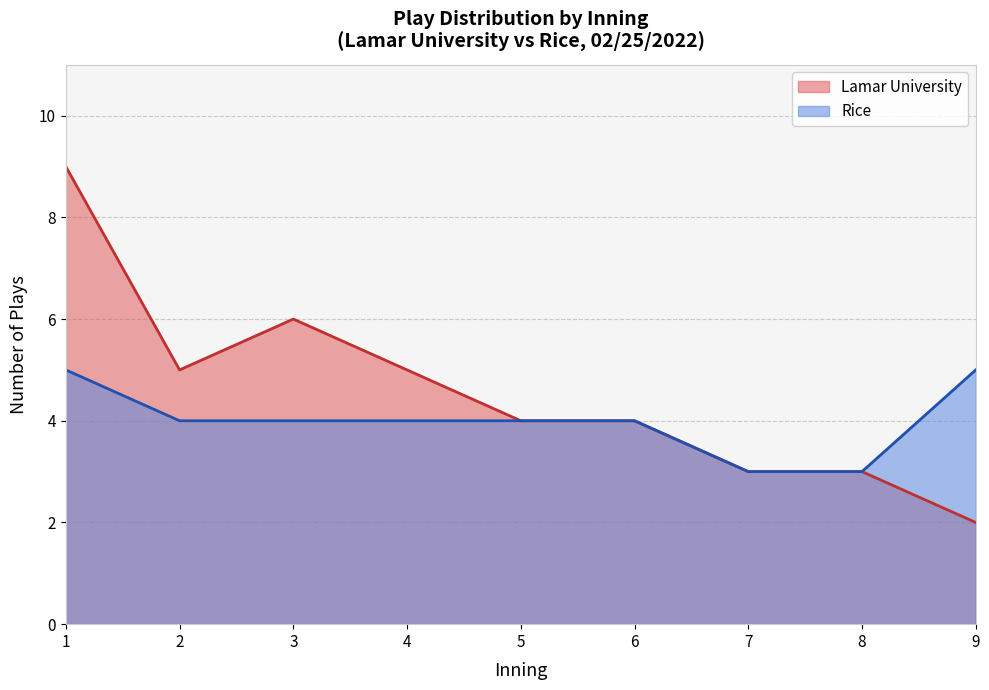

Read the Lamar University value at 7.

3